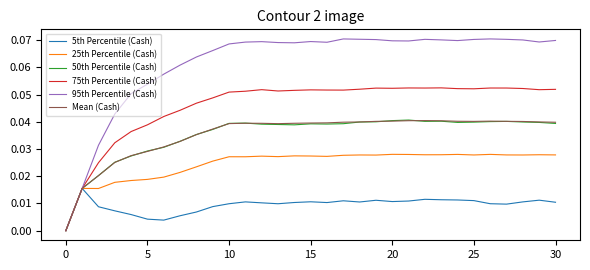

Which series has the largest total across all categories?

95th Percentile (Cash)